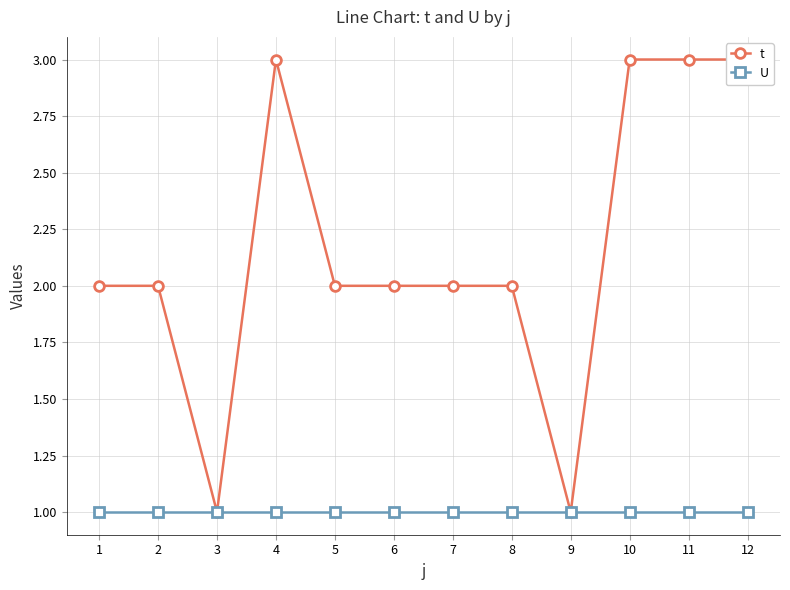

Rank the series by their average value, from highest to lowest.

t, U